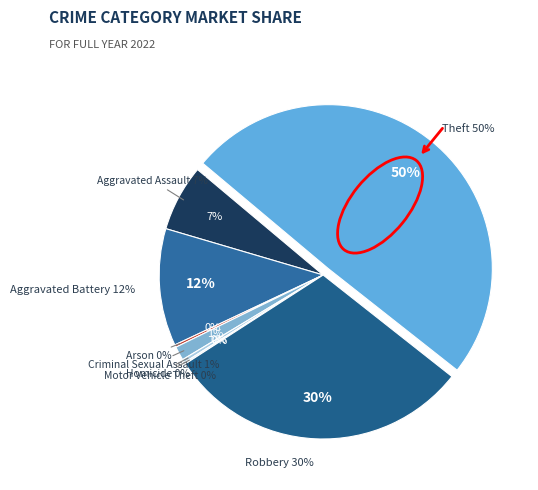

What is the total percentage of Aggravated Assault and Criminal Sexual Assault?

7.9%